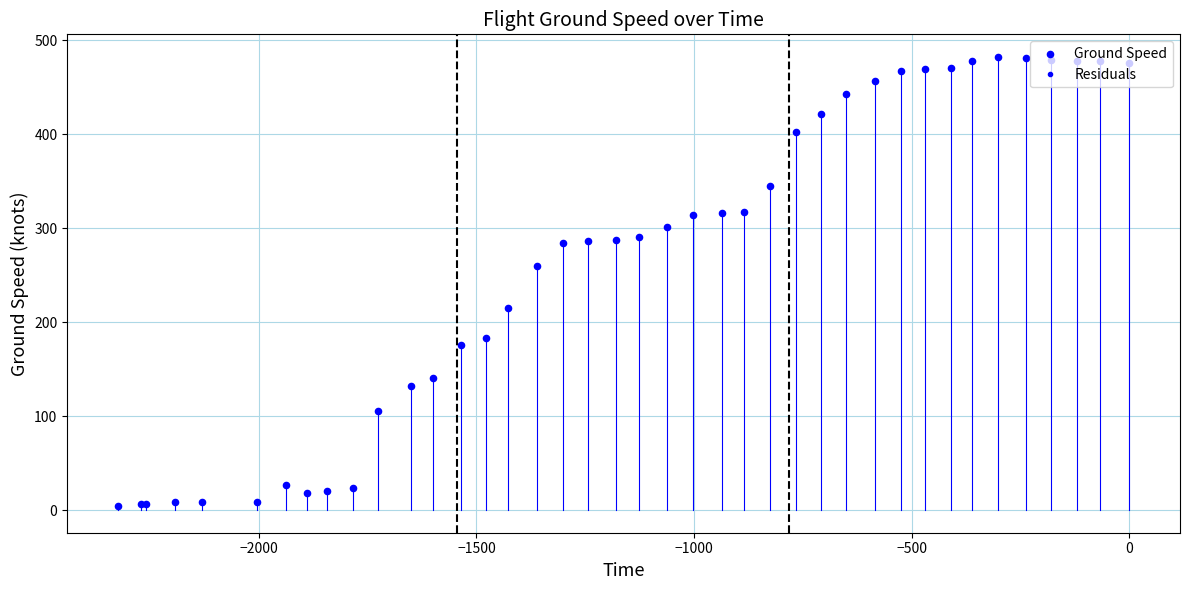

What is the difference between the maximum and minimum values?

478